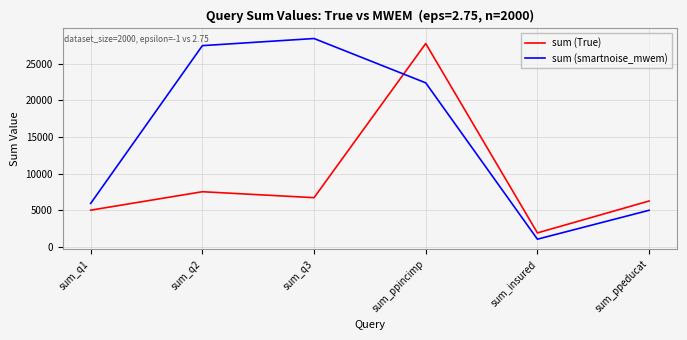

What are all the series names shown in the legend?

sum (True), sum (smartnoise_mwem)